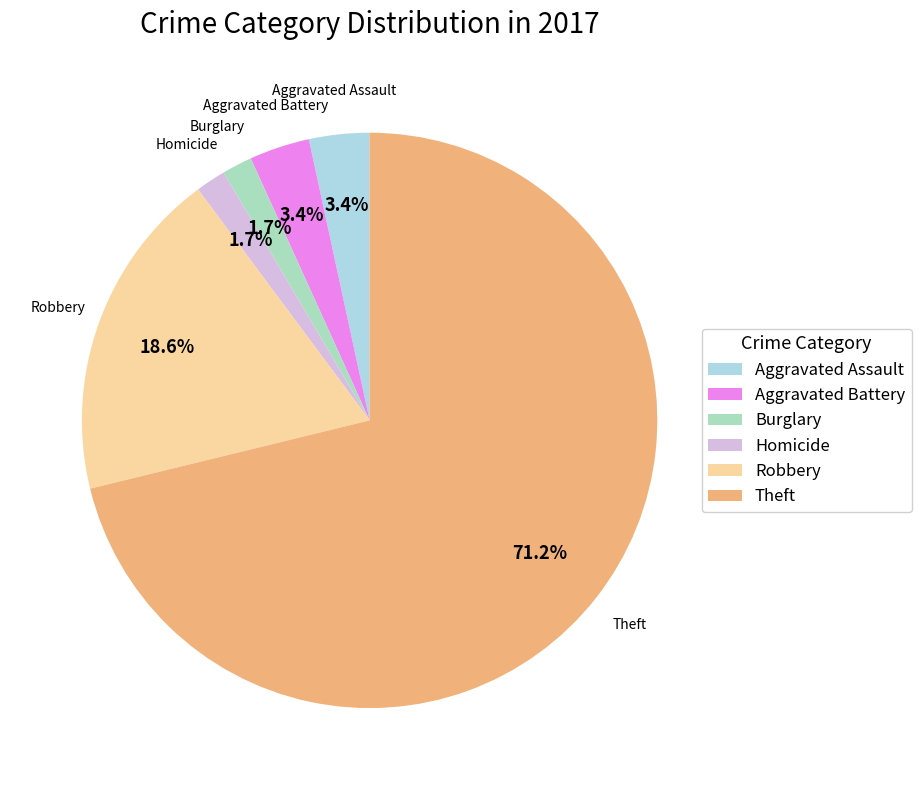

Do Aggravated Battery and Burglary together represent more than half of the pie?

No